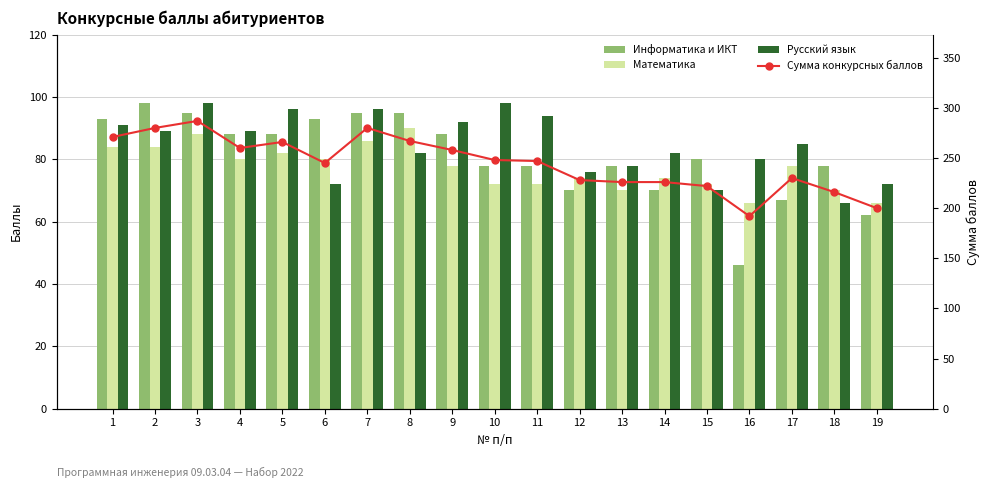

Rank the categories by Информатика и ИКТ value from highest to lowest.

2, 3, 7, 8, 1, 6, 4, 5, 9, 15, 10, 11, 13, 18, 12, 14, 17, 19, 16